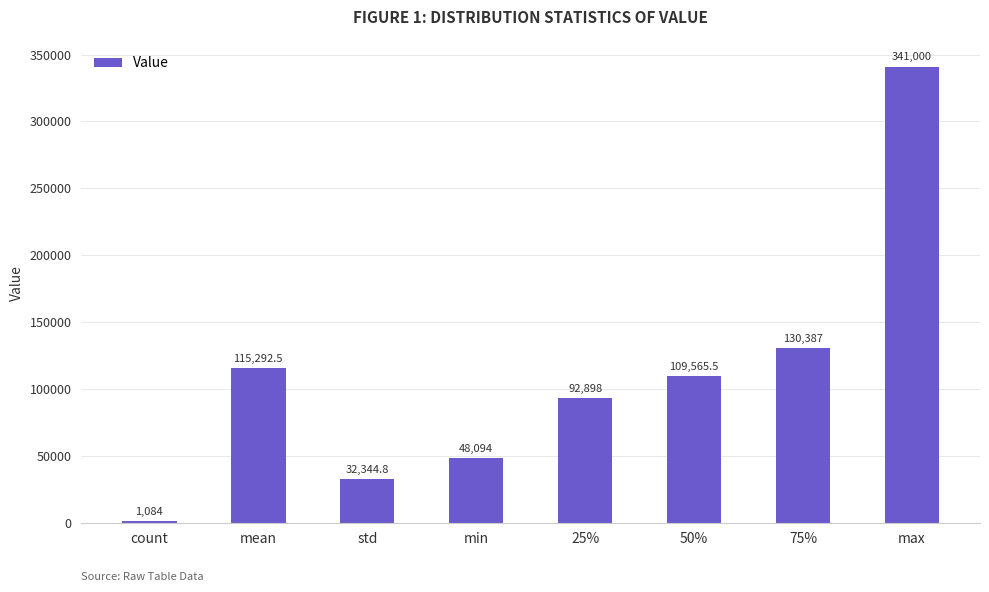

What is the maximum value shown in the chart?

341000.0